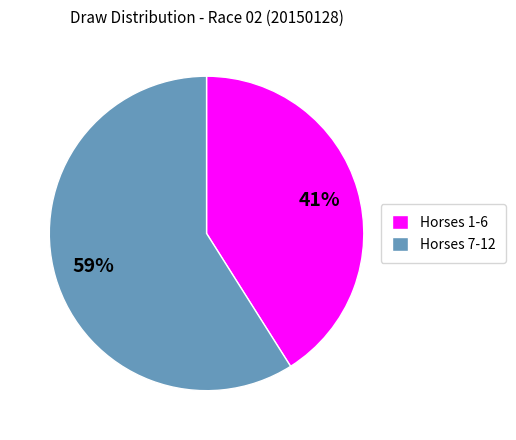

How many segments does this pie chart have?

2